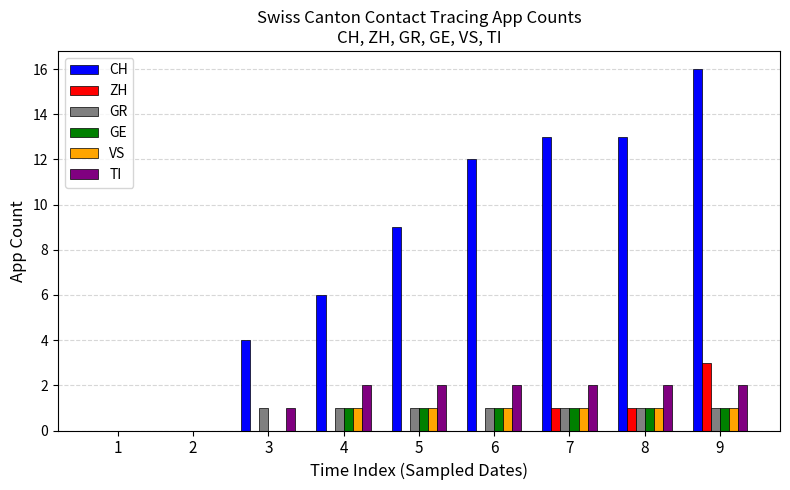

What is the average value of the CH series?

8